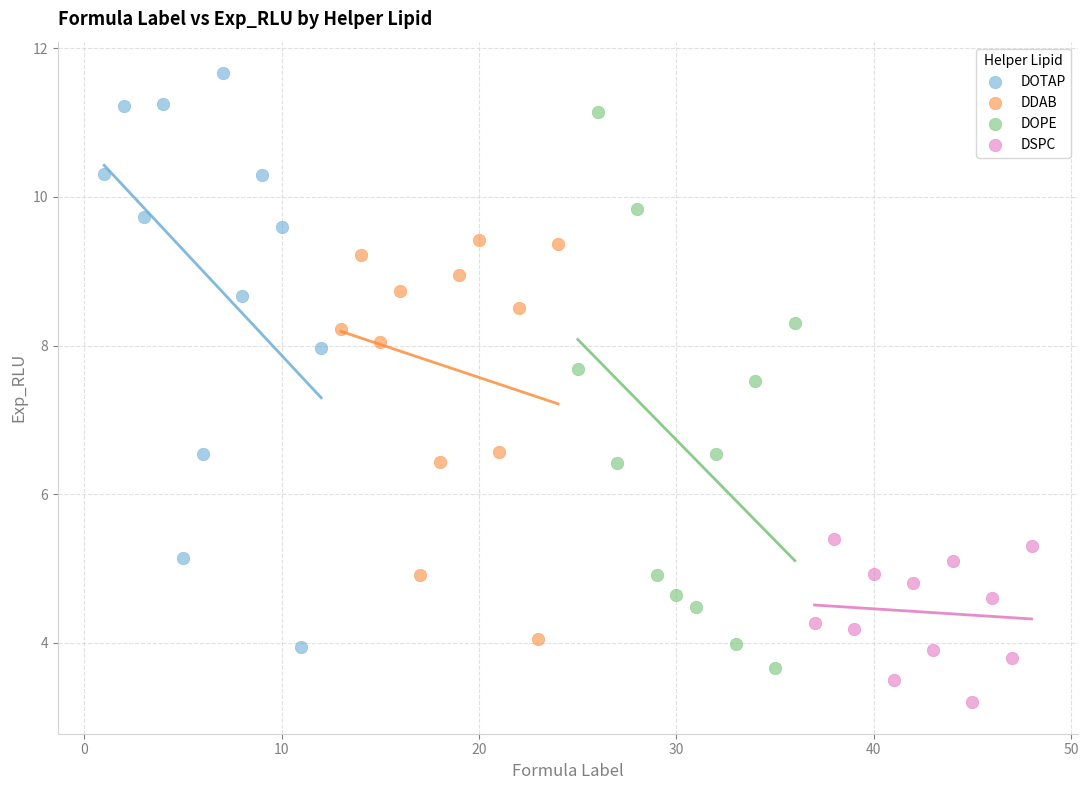

Which series contains the highest Y value?

DOTAP